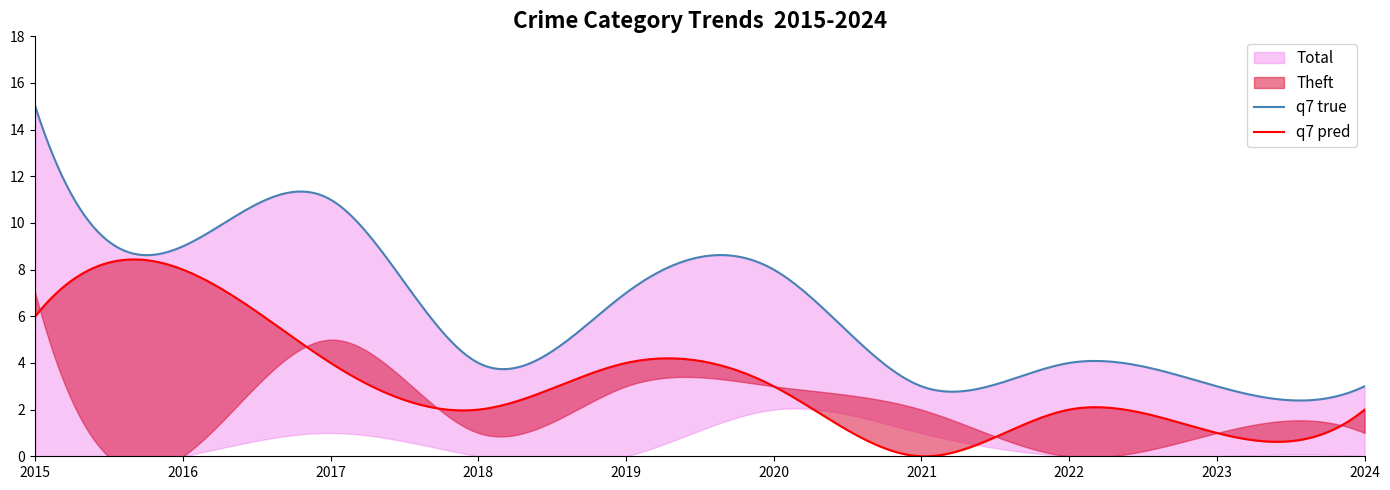

What is the difference between the maximum and minimum values in the Total series?

12